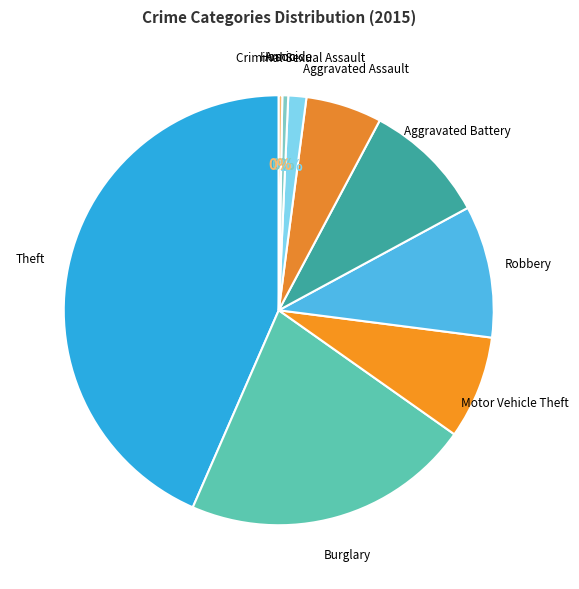

To the nearest percent, what is the average slice percentage?

11%